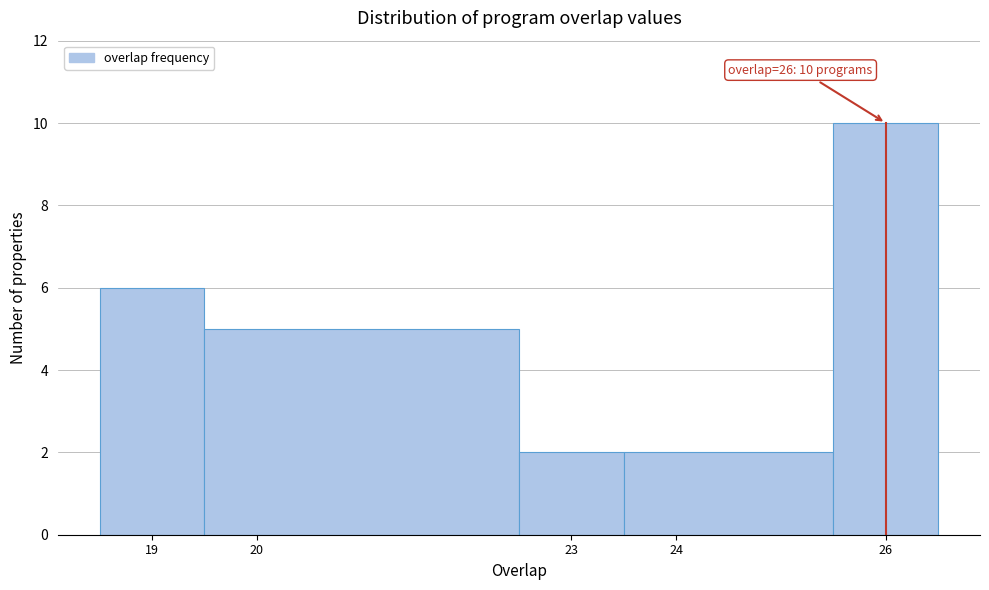

Over which range of the x-axis is the bar tallest?

25.5 to 26.5